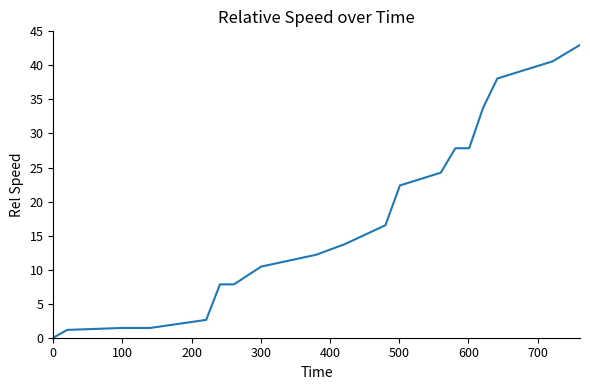

What is the greatest value displayed?

43.0